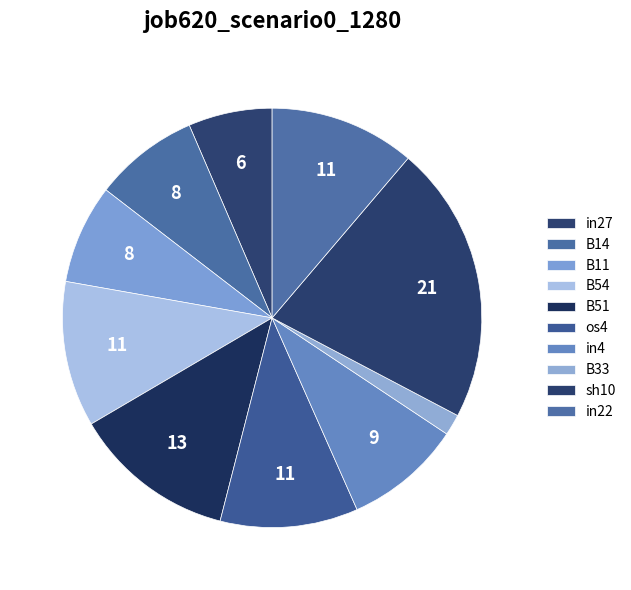

Which slice is the largest?

sh10